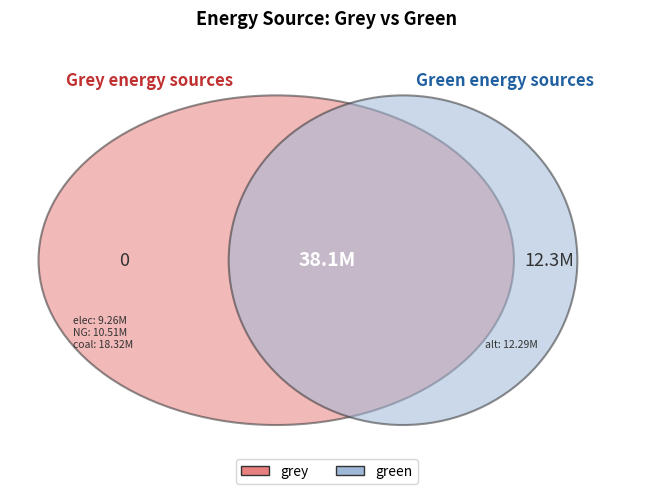

Is it true that elec is 1% of the pie?

False